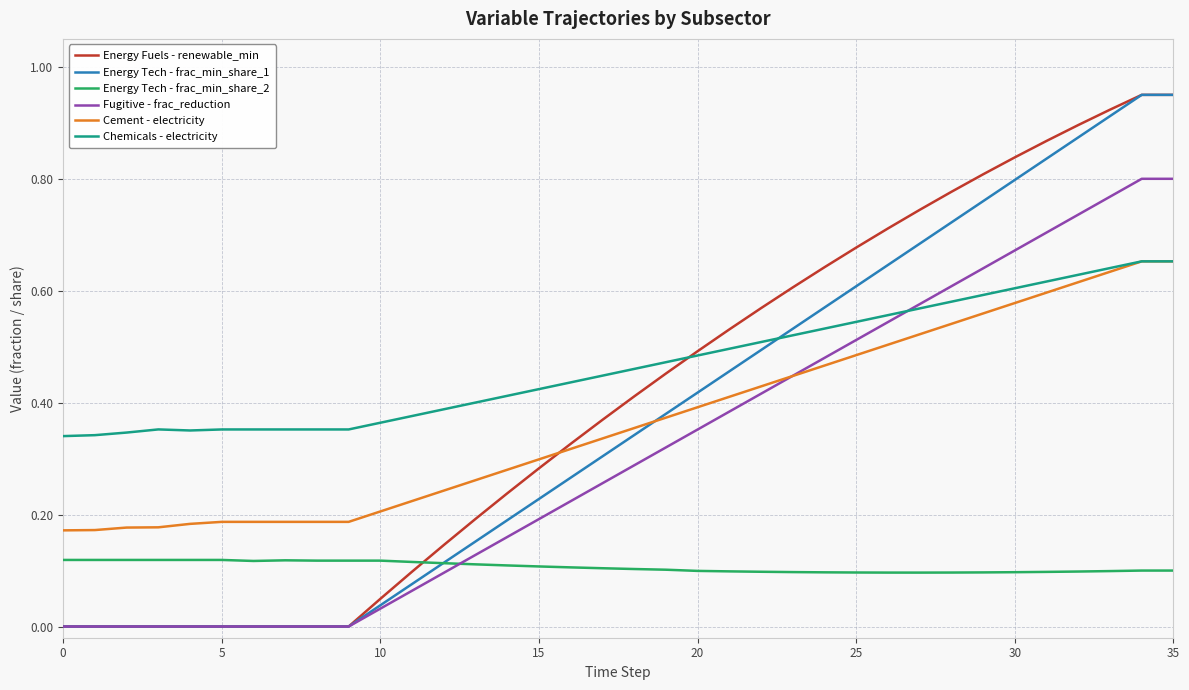

How many intersections are there between Energy Fuels - renewable_min and Energy Tech - frac_min_share_2?

1